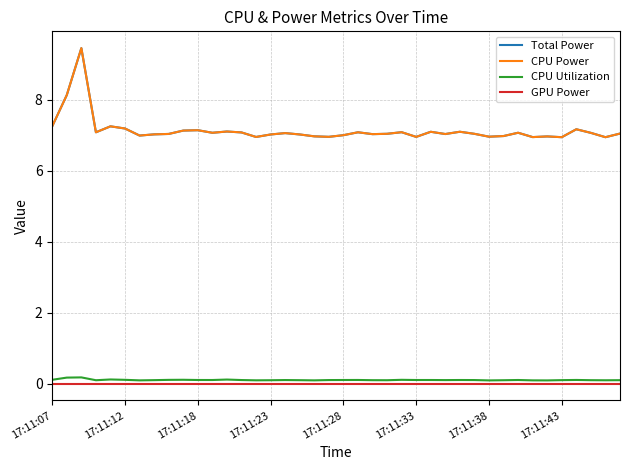

True or false: Total Power and GPU Power intersect in this chart.

False